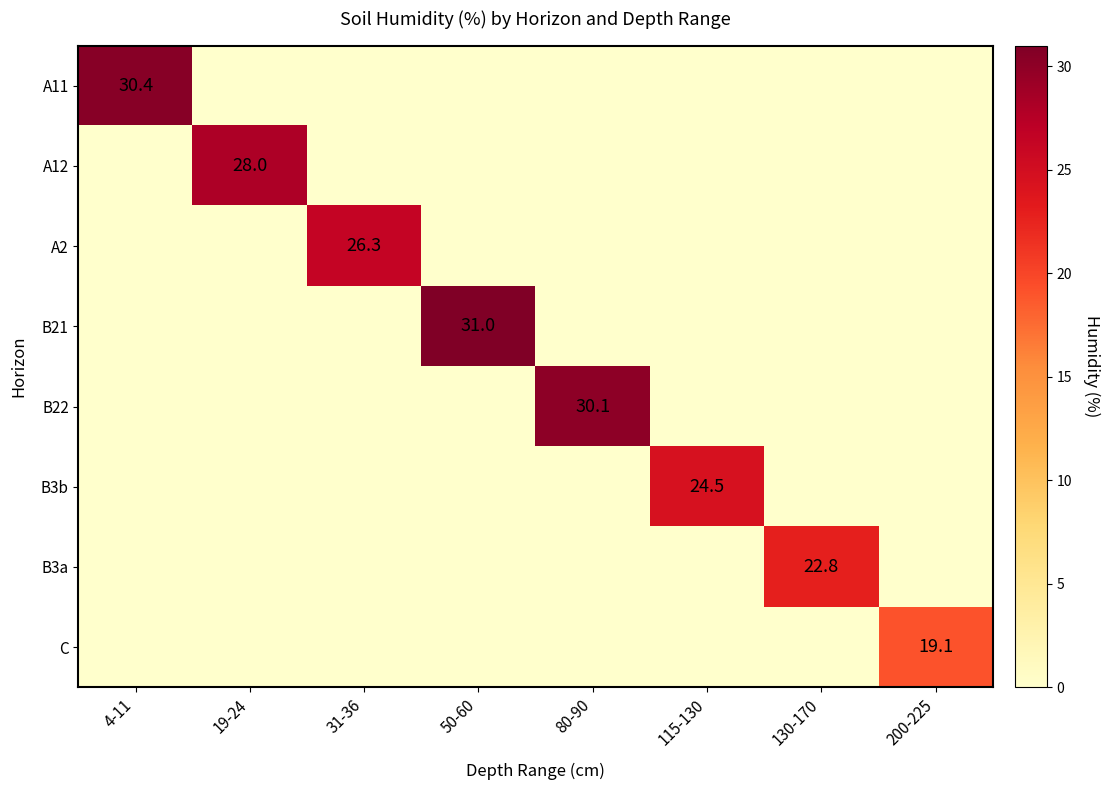

True or false: B3a has a value of 5.0 at 130-170.

False